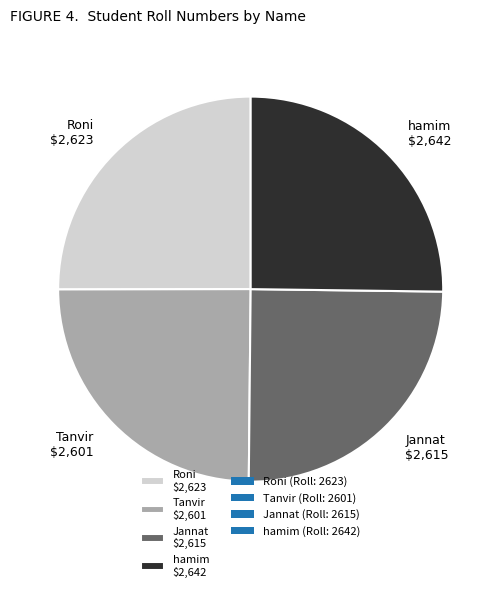

Is it true that Jannat $2,615 is 25% of the pie?

True